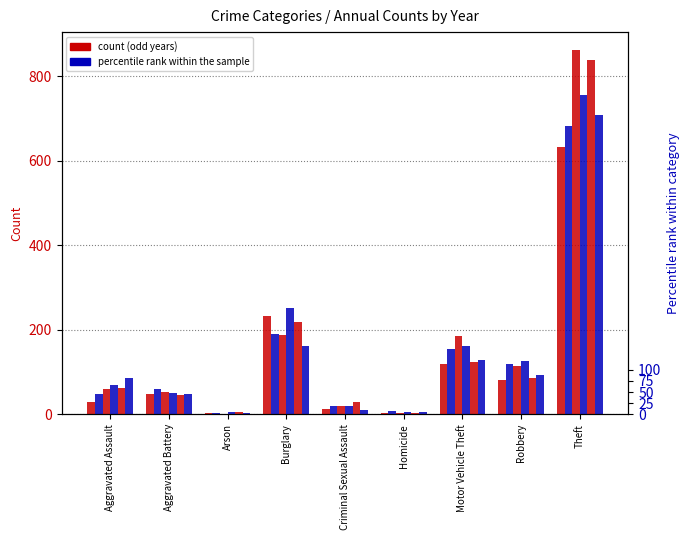

Does the chart contain any negative values?

No